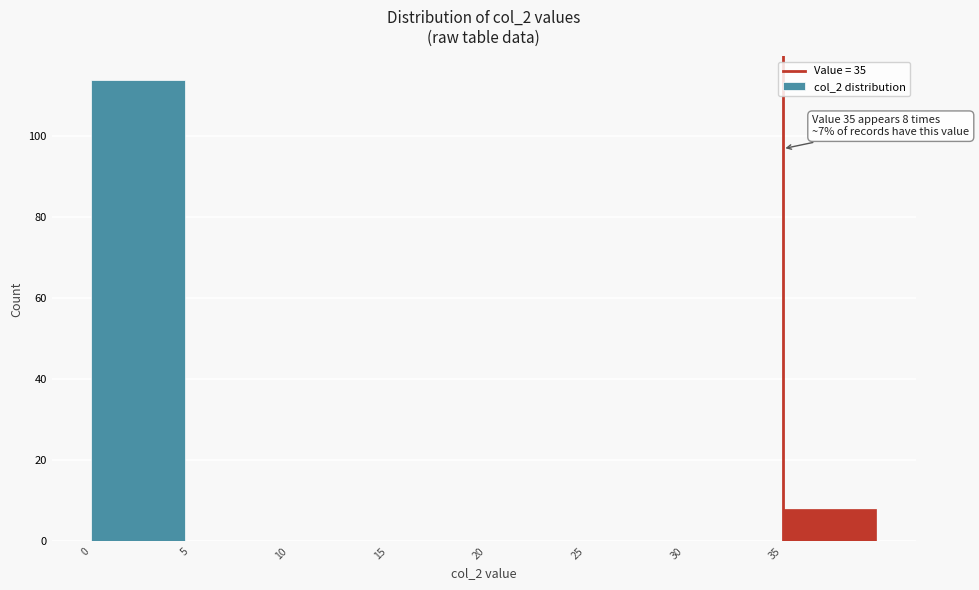

Which range on the x-axis has the tallest bar?

0 to 5